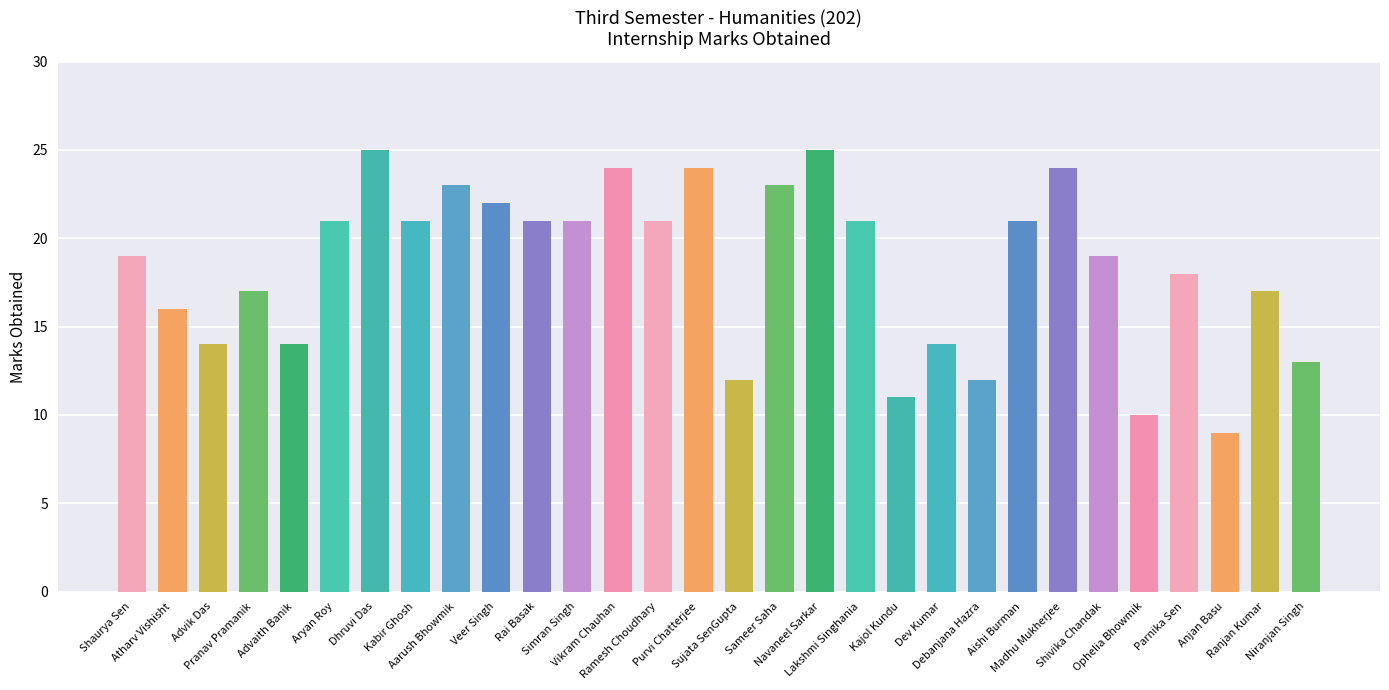

Between Shaurya Sen and Simran Singh, which is larger?

Simran Singh